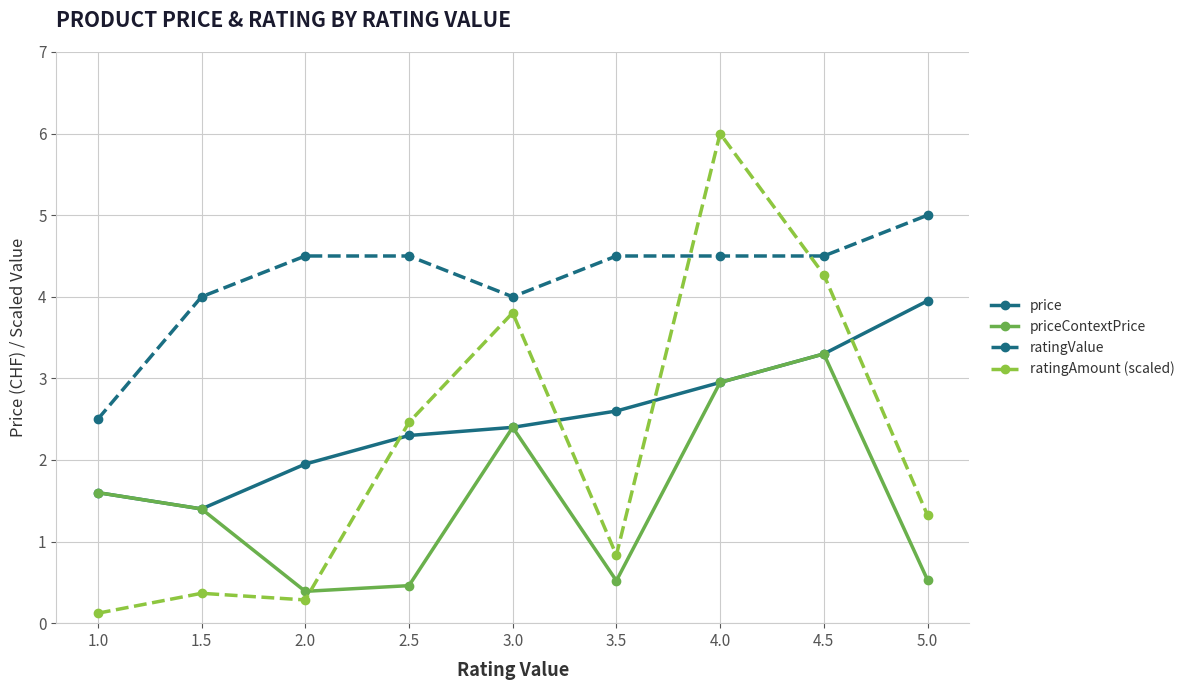

Which series has the largest range (max minus min)?

ratingAmount (scaled)